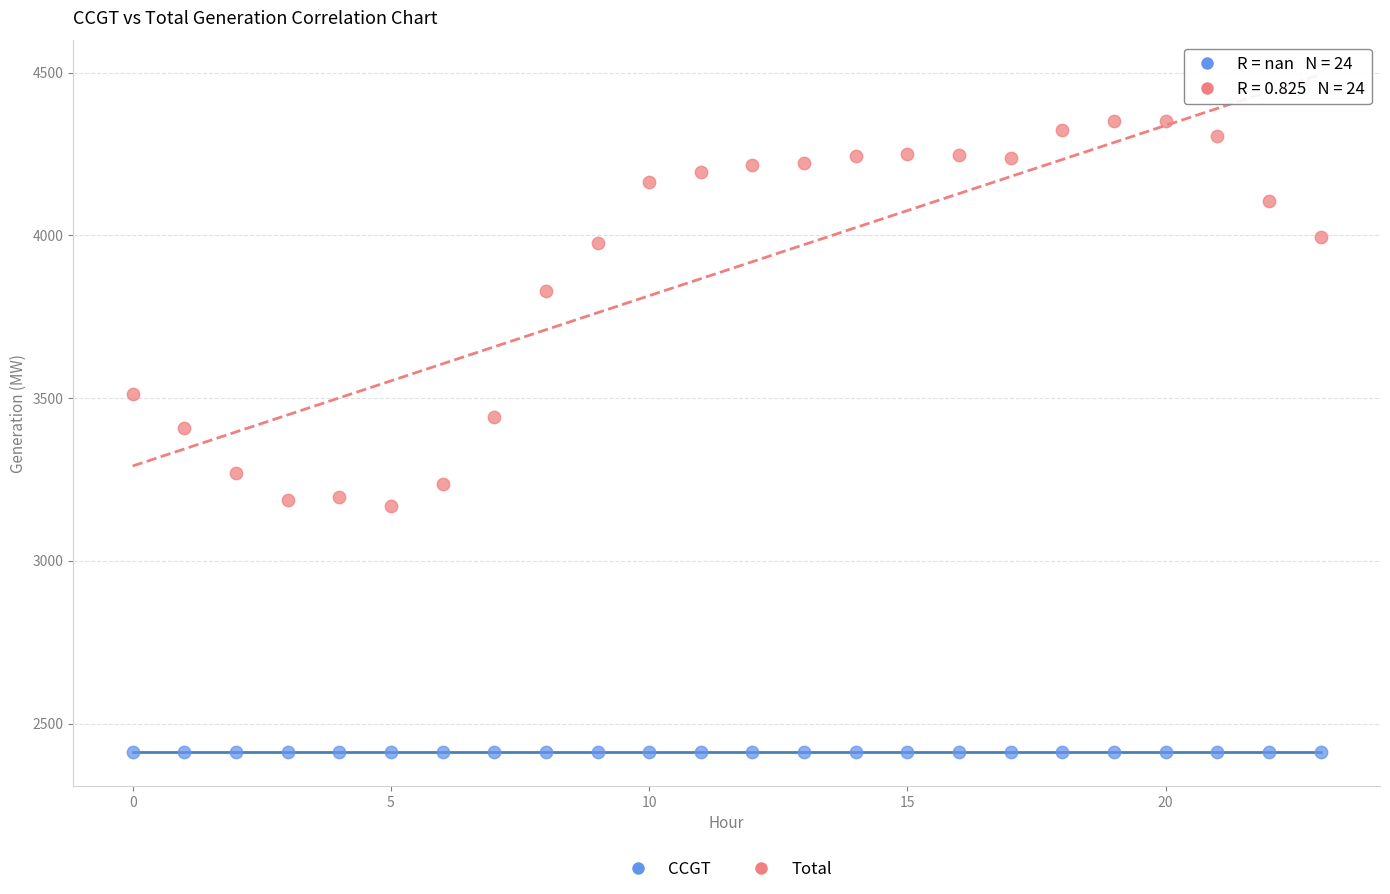

Which series contains the highest Y value?

Total